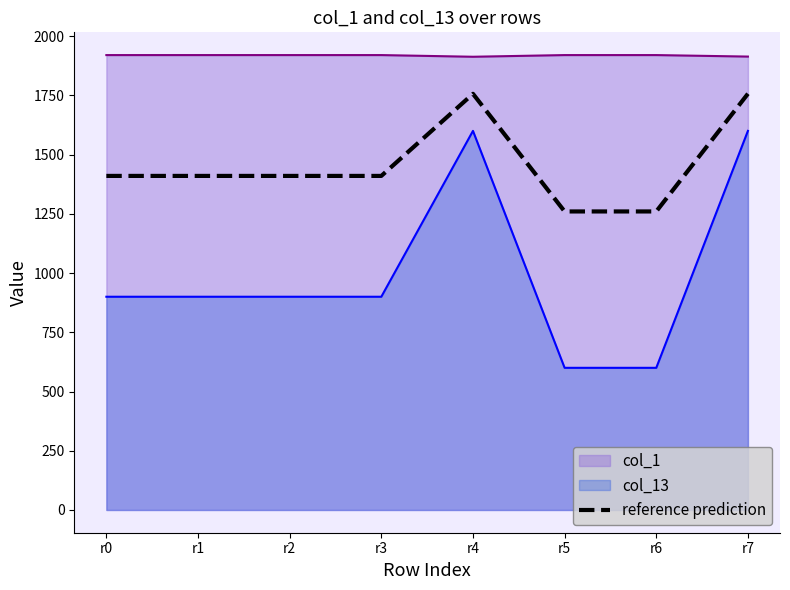

What is the change in value from r2 to r6?

-150.0